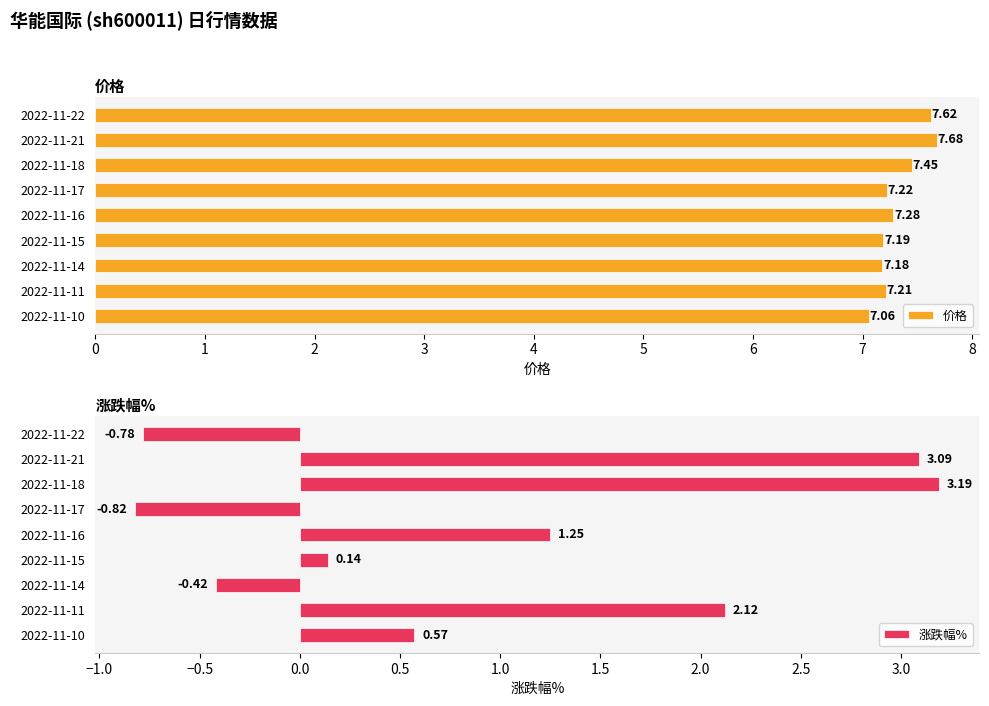

The value of 涨跌幅% at 2022-11-21 is 4.8. True or false?

False